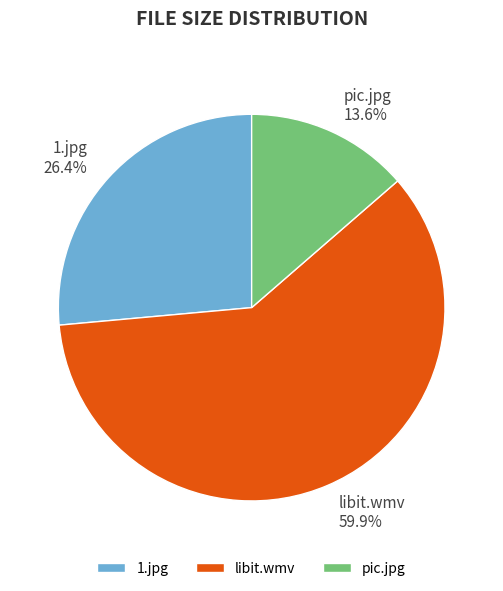

Between 1.jpg and pic.jpg, which is larger?

1.jpg